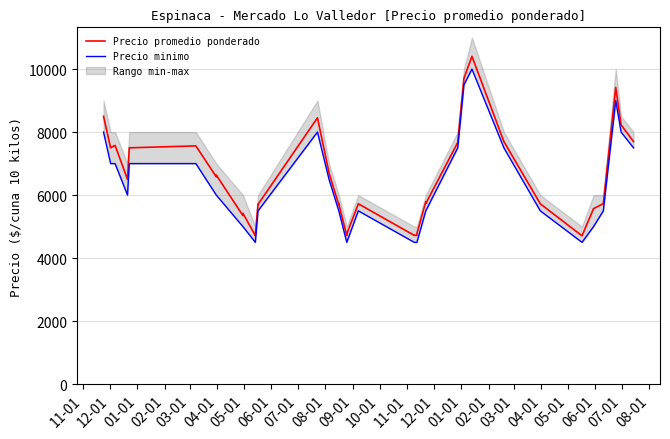

Which series has the widest spread of values?

Precio promedio ponderado